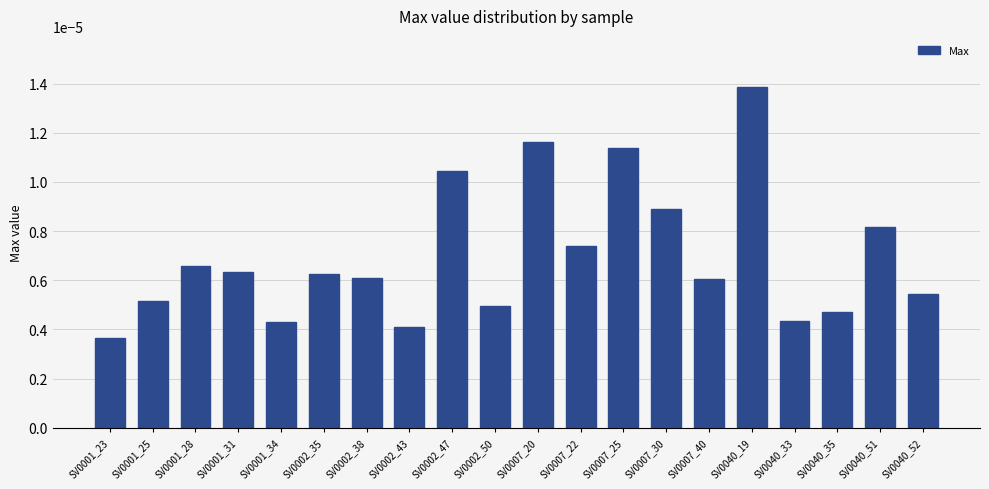

How many bars are there in total?

20